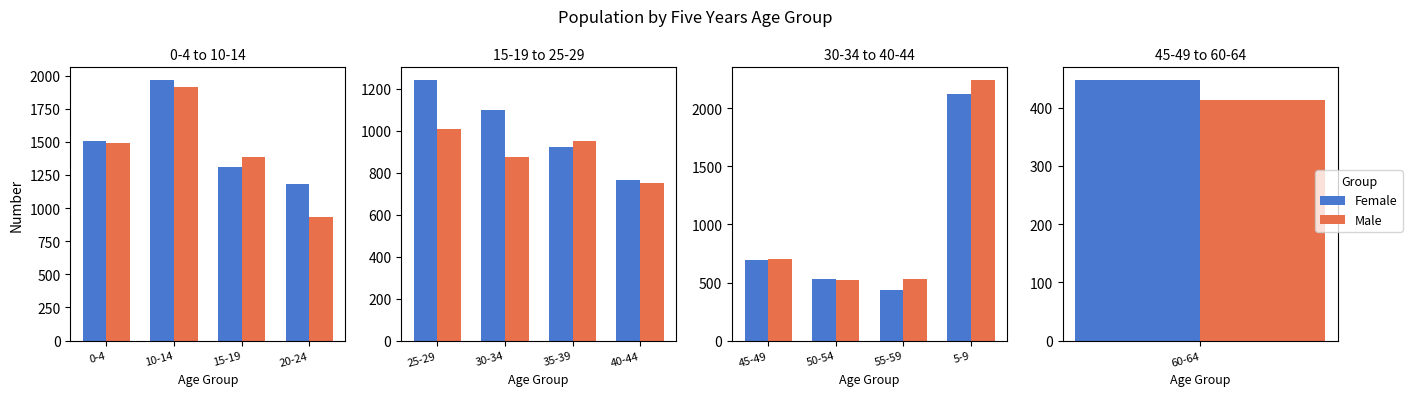

Are the bars horizontal?

No